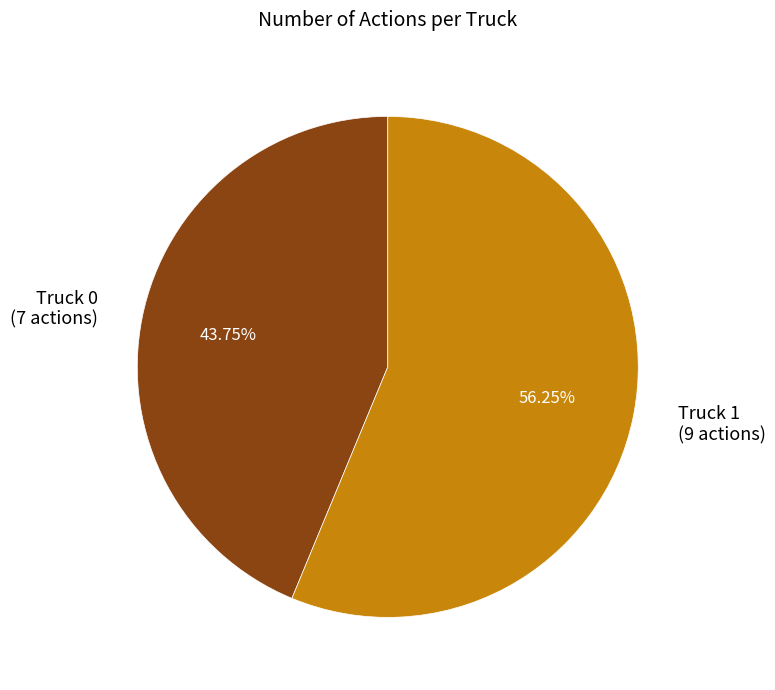

Which category accounts for the majority?

Truck 1